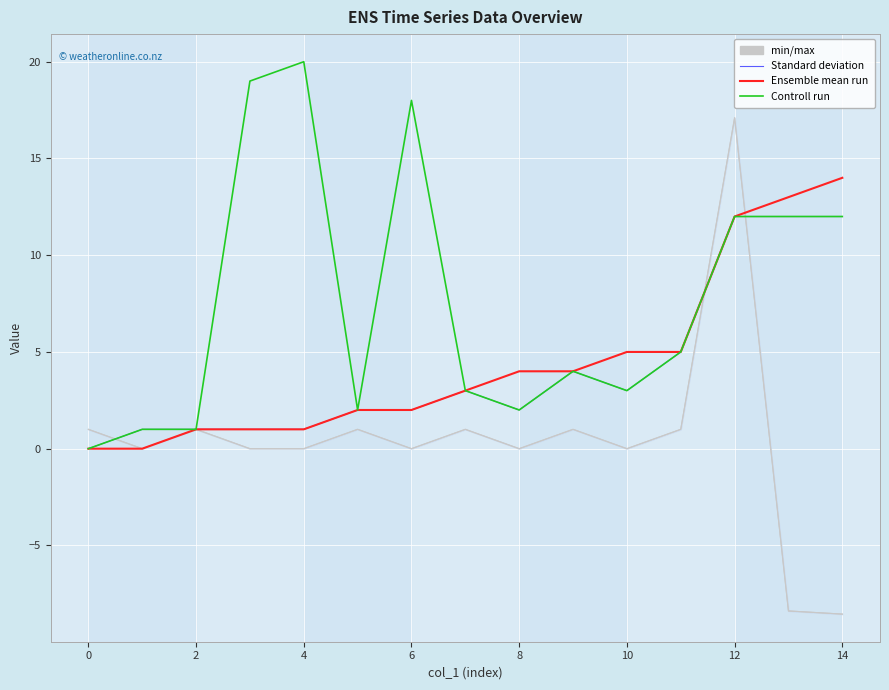

How many data points in Standard deviation are less than 2?

5